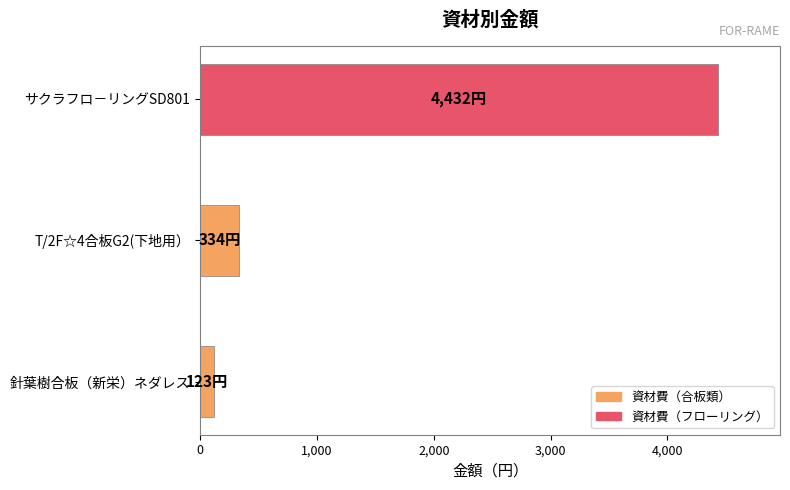

What is the sum of all values?

4889